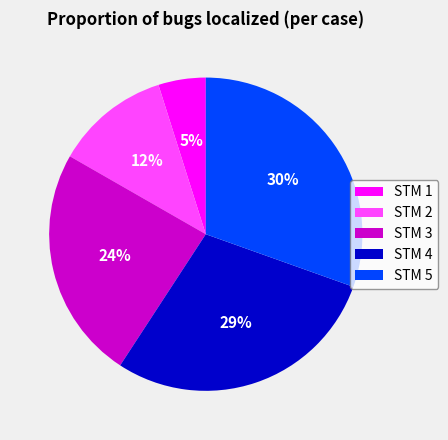

The STM 4 slice represents 29% of the pie. True or false?

True